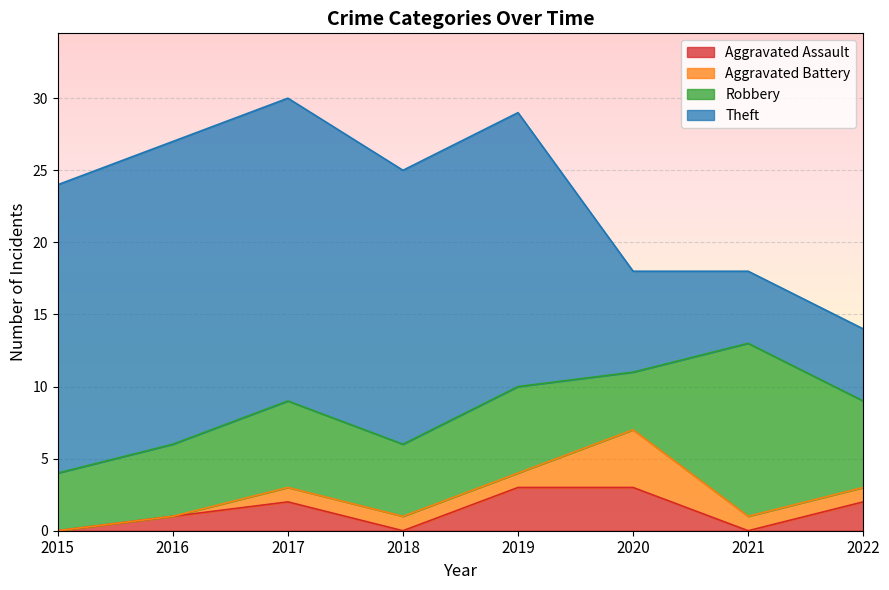

Is the value of Theft at 2015 greater than the value of Aggravated Assault at 2021?

Yes